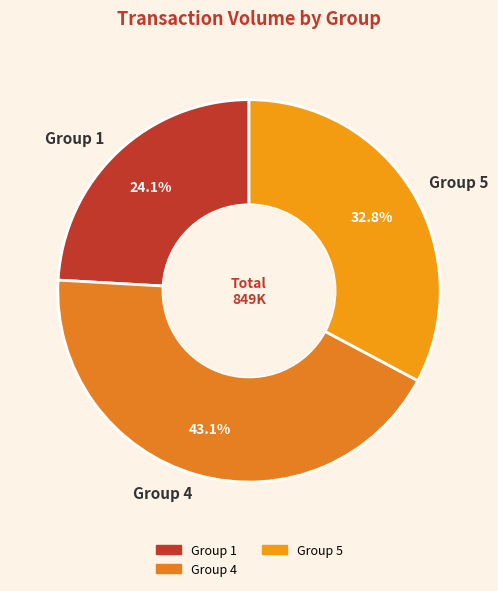

What is the total percentage of Group 5 and Group 4?

75.9%